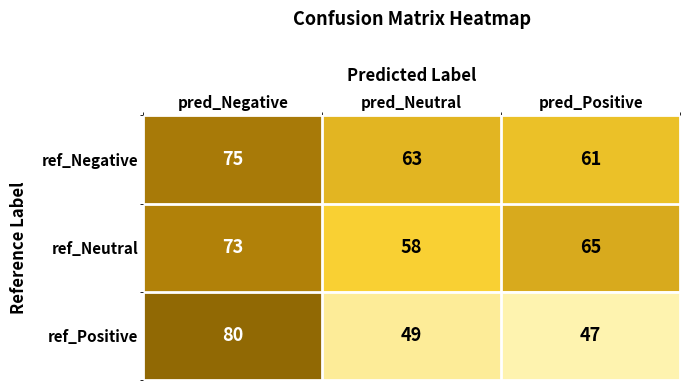

Reading left to right, extract all data points from this chart.

ref_Negative: pred_Negative=75	pred_Neutral=63	pred_Positive=61
ref_Neutral: pred_Negative=73	pred_Neutral=58	pred_Positive=65
ref_Positive: pred_Negative=80	pred_Neutral=49	pred_Positive=47